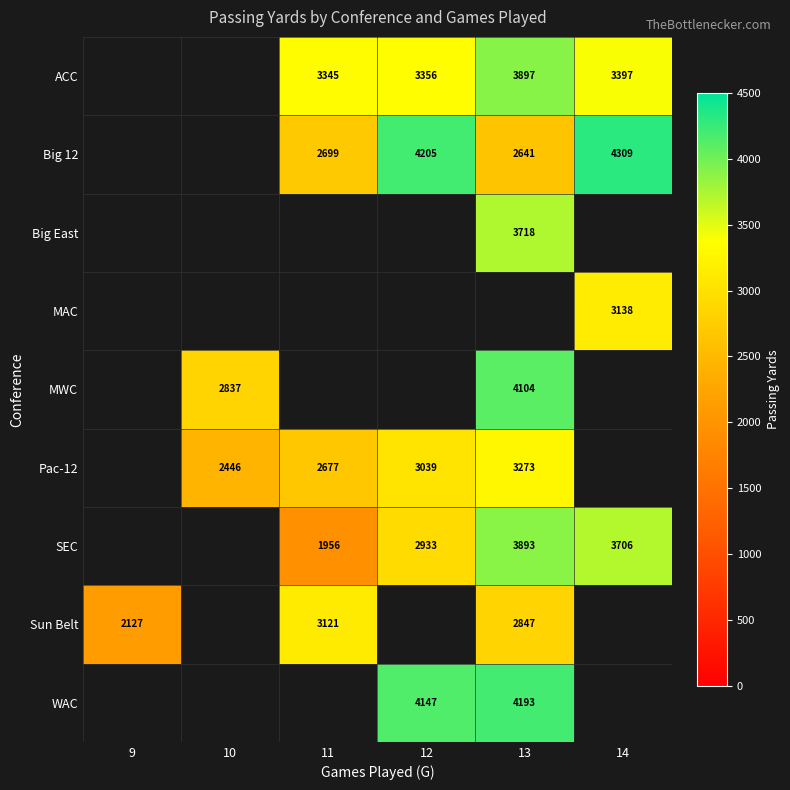

What is the maximum value shown in the chart?

4309.0